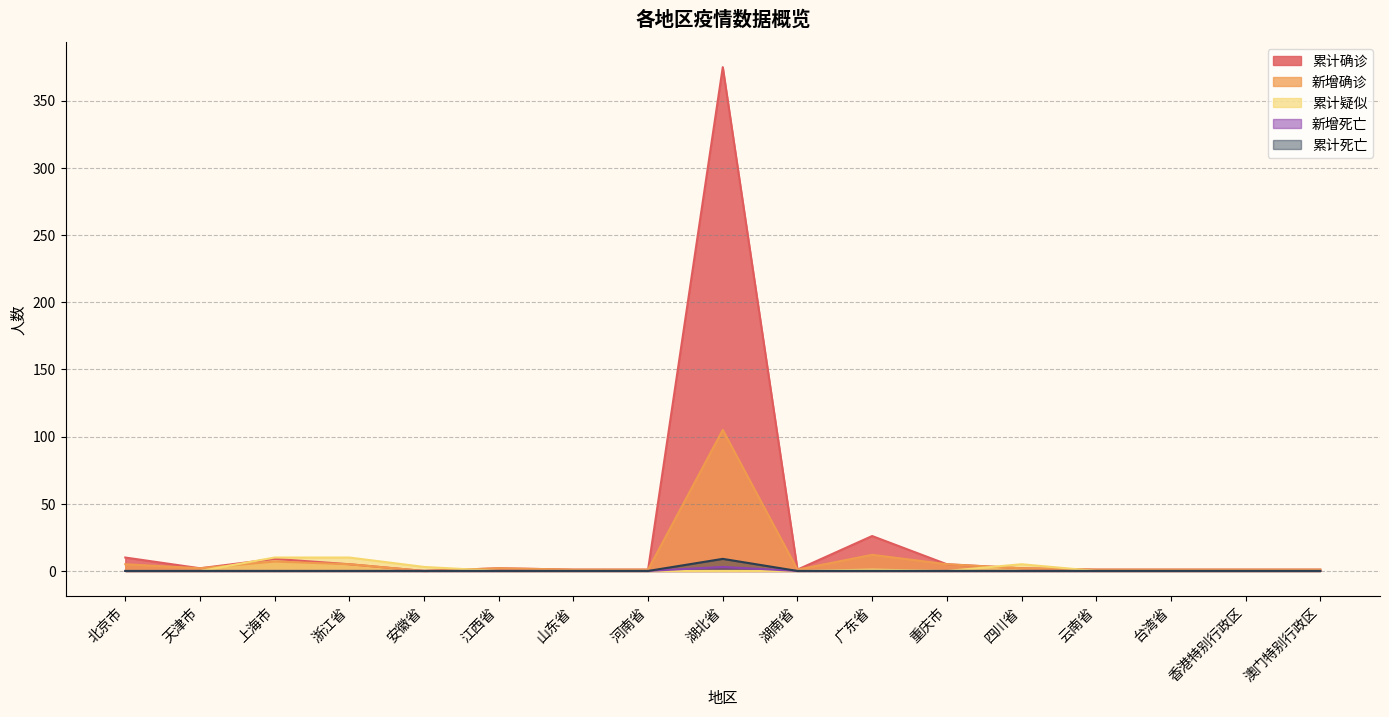

Reading left to right, extract all data points from this chart.

累计确诊: 10	2	9	5	0	2	1	1	375	1	26	5	2	1	1	1	1
新增确诊: 5	2	7	5	0	2	1	1	105	1	12	5	2	1	1	1	1
累计疑似: 0	0	10	10	3	0	0	0	0	0	1	0	5	0	0	0	0
新增死亡: 0	0	0	0	0	0	0	0	3	0	0	0	0	0	0	0	0
累计死亡: 0	0	0	0	0	0	0	0	9	0	0	0	0	0	0	0	0